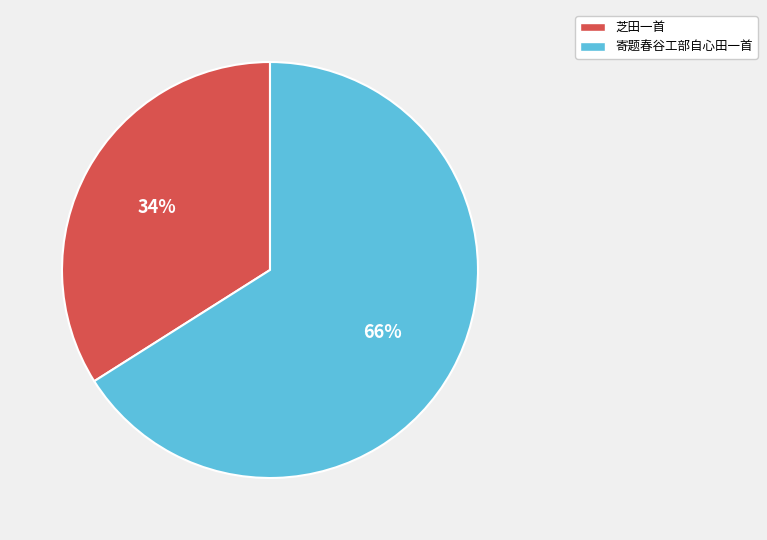

Is it true that 寄题春谷工部自心田一首 is 66% of the pie?

True